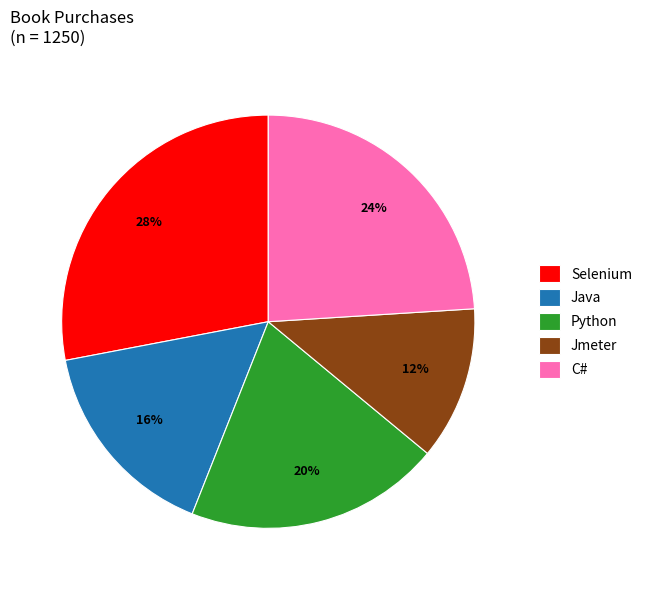

Combined, do Java and Jmeter account for over 50%?

No